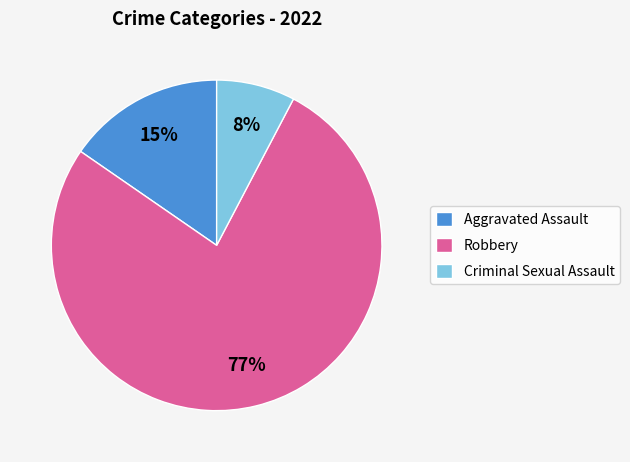

Count the number of slices in the pie.

3